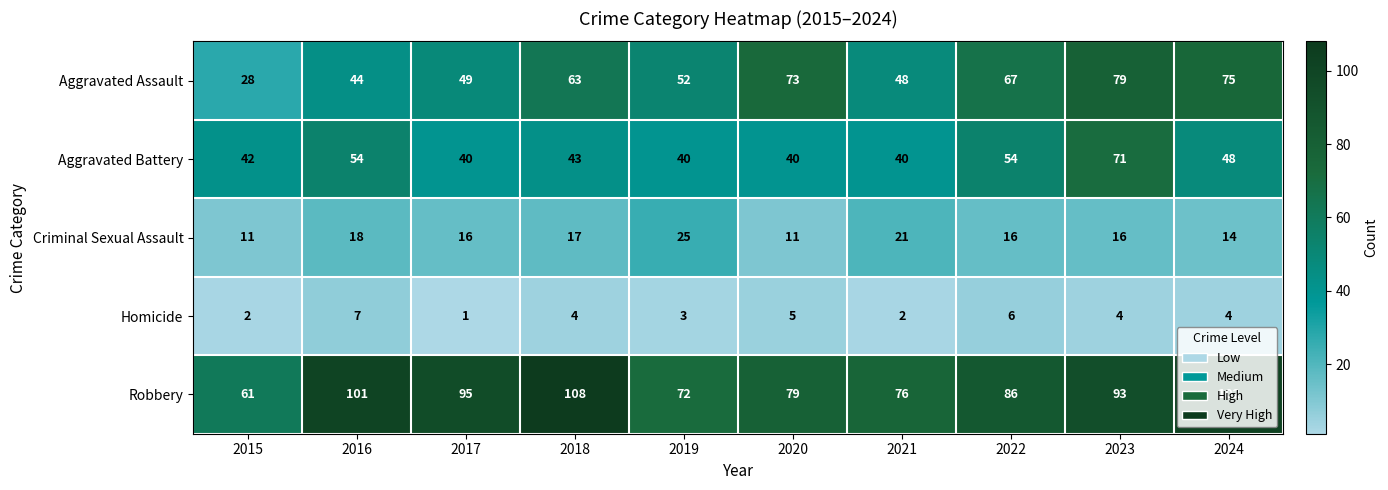

What is the difference between the maximum and minimum values in the Aggravated Assault series?

51